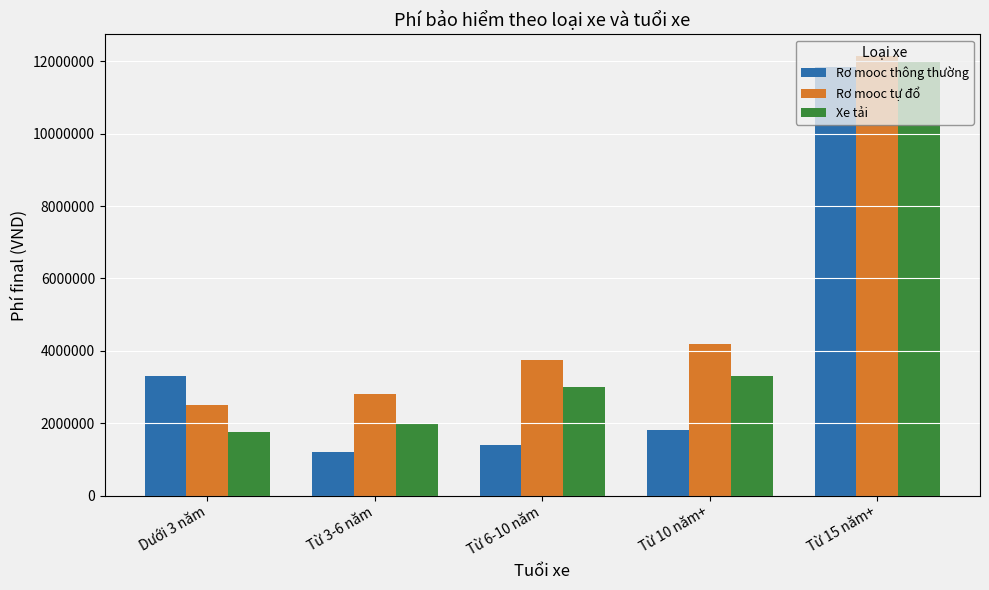

Is it true that Rơ mooc tự đổ equals 12136643.8 at Từ 15 năm+?

True